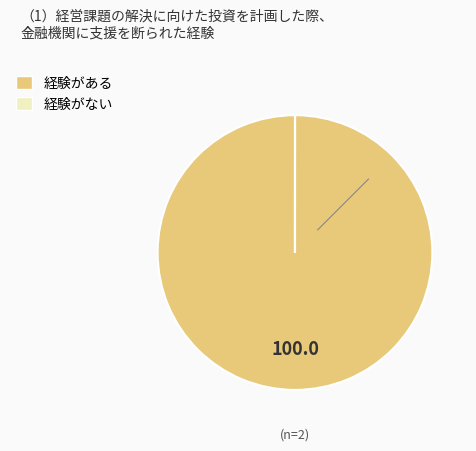

Is there a majority slice in this chart?

Yes